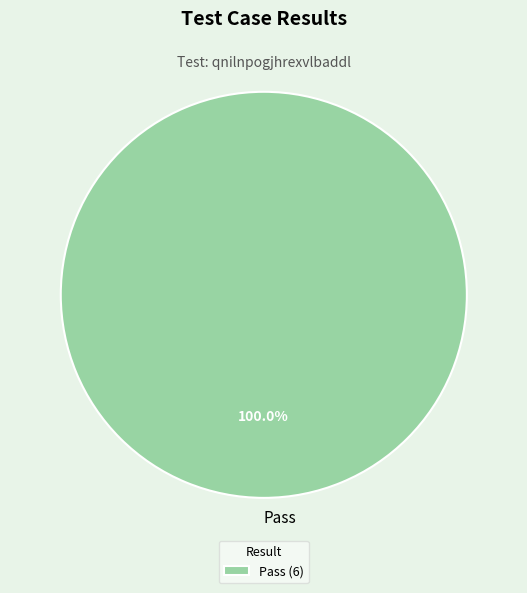

How many slices are in this pie chart?

1